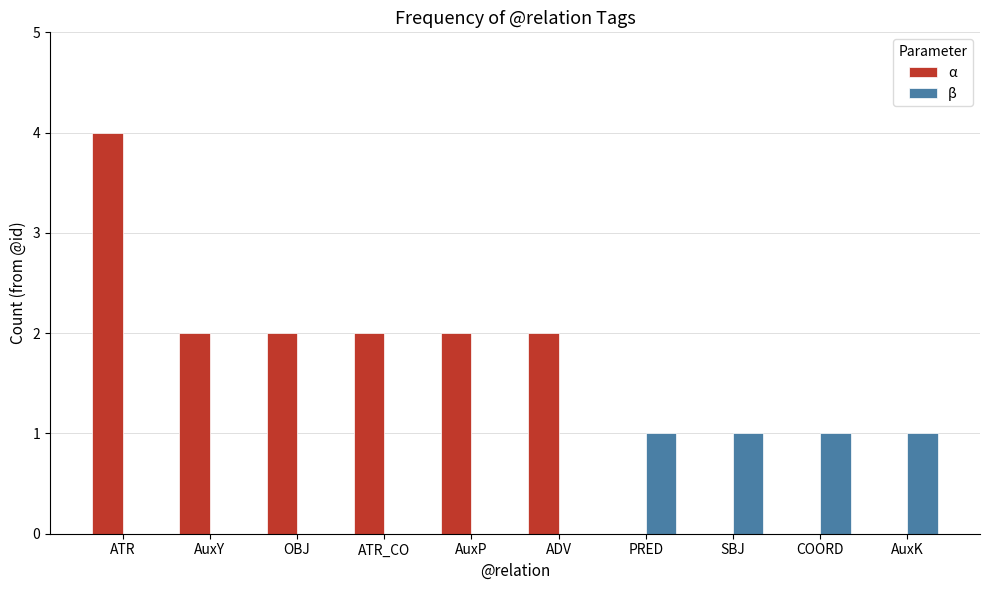

Reading left to right, transcribe all the data shown in this chart.

α: ATR=4	AuxY=2	OBJ=2	ATR_CO=2	AuxP=2	ADV=2	PRED=0	SBJ=0	COORD=0	AuxK=0
β: ATR=0	AuxY=0	OBJ=0	ATR_CO=0	AuxP=0	ADV=0	PRED=1	SBJ=1	COORD=1	AuxK=1